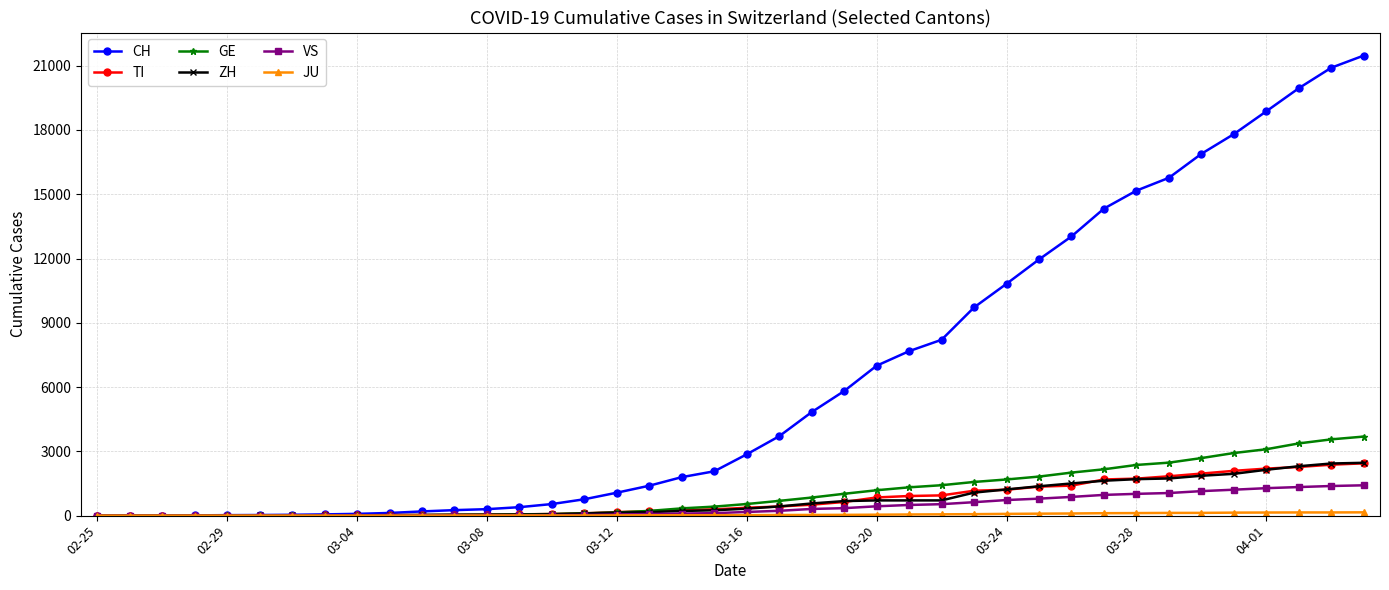

Which series has the largest total across all categories?

CH